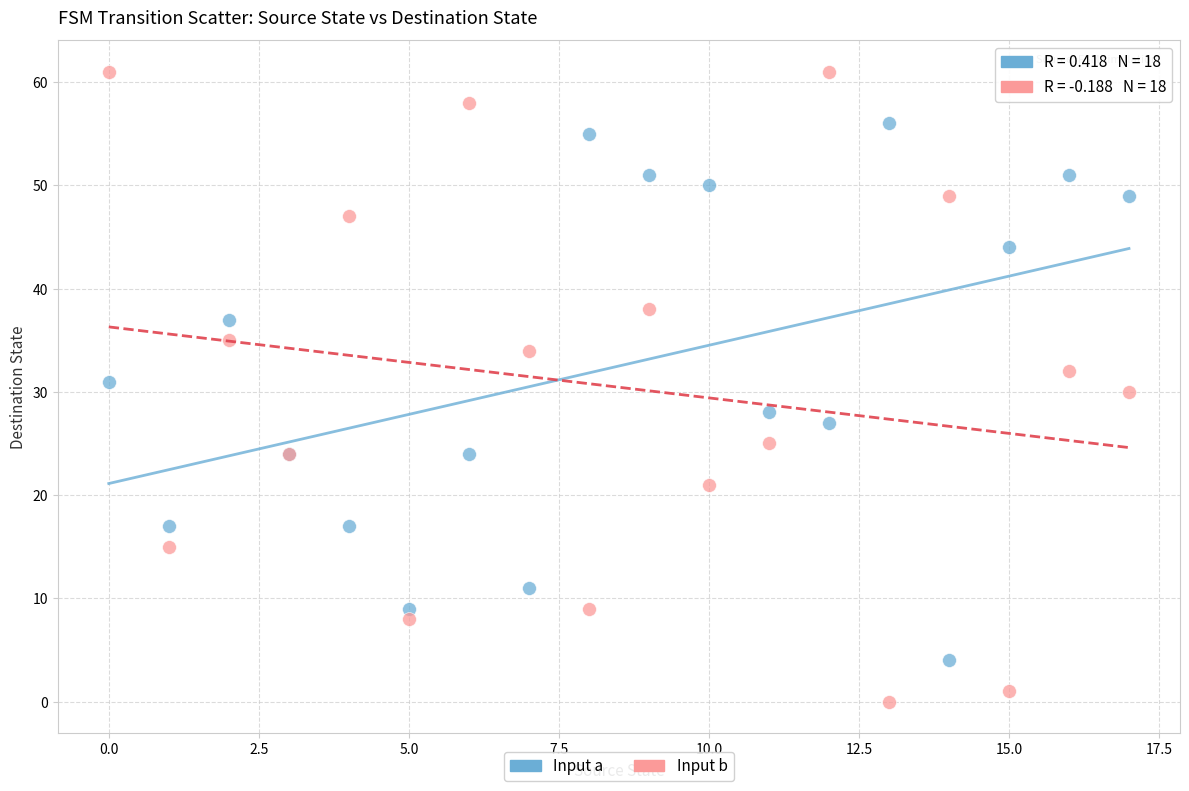

Which series has the largest Y range (max minus min)?

Input b